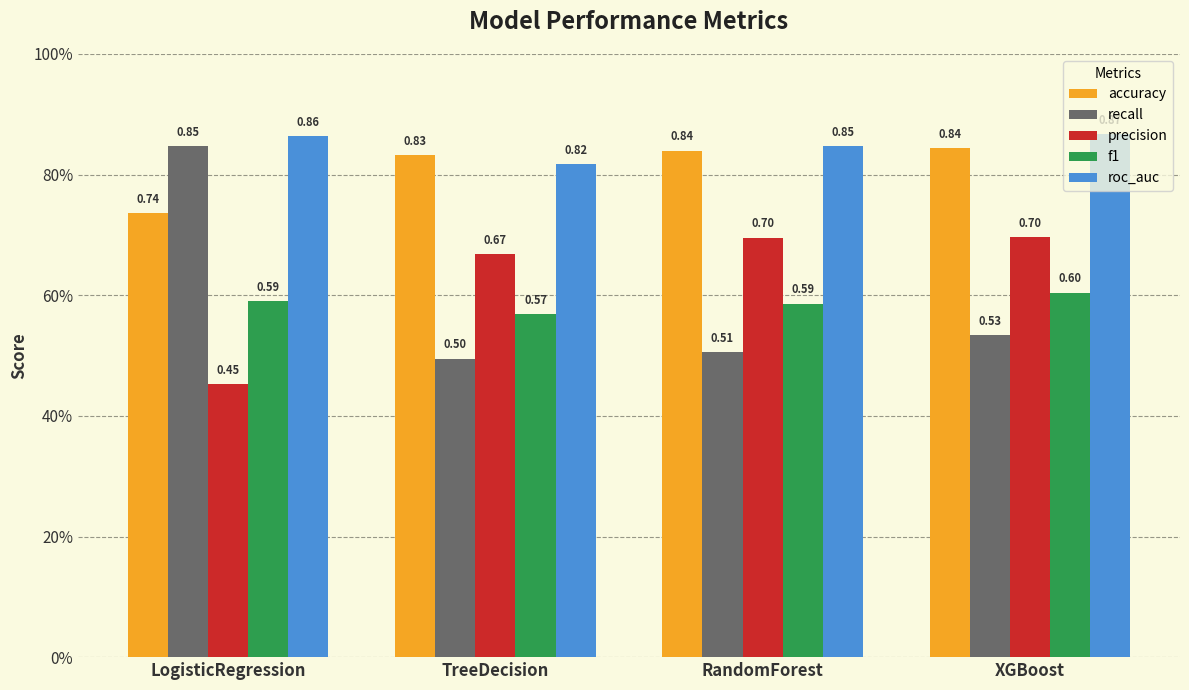

Does the chart contain stacked bars?

No